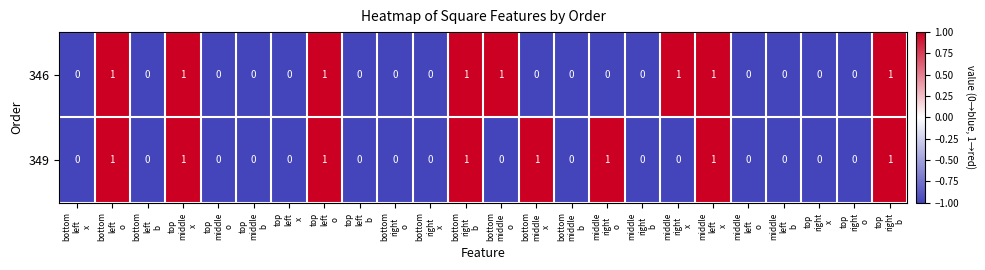

How many categories are shown in the chart?

24